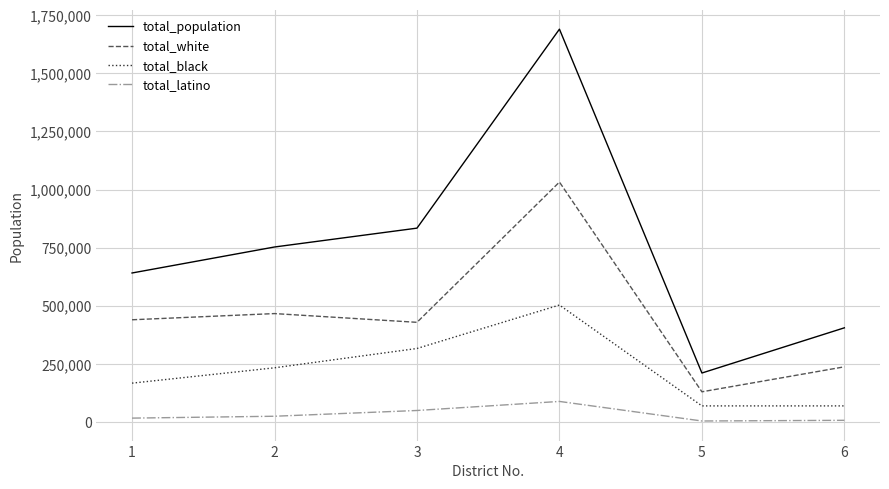

Where is total_latino nearest to the value 46659?

3